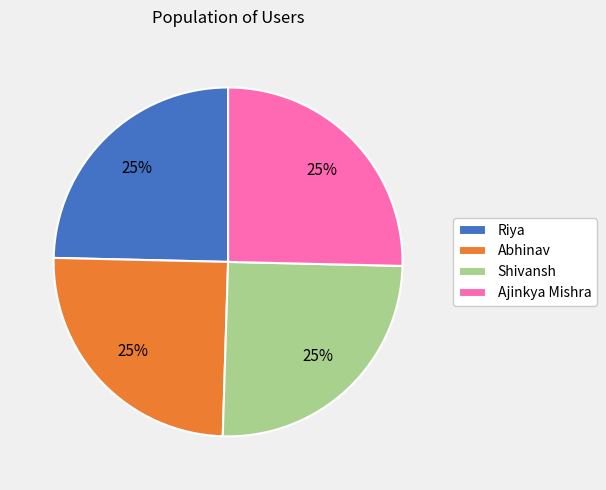

To the nearest percent, what is the average slice percentage?

25%